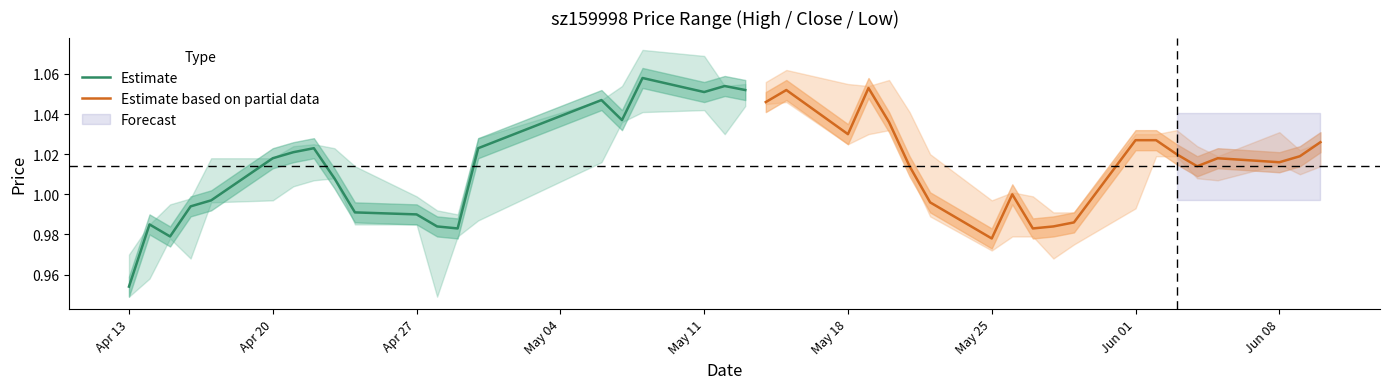

At which label does Estimate first exceed 1?

Apr 20